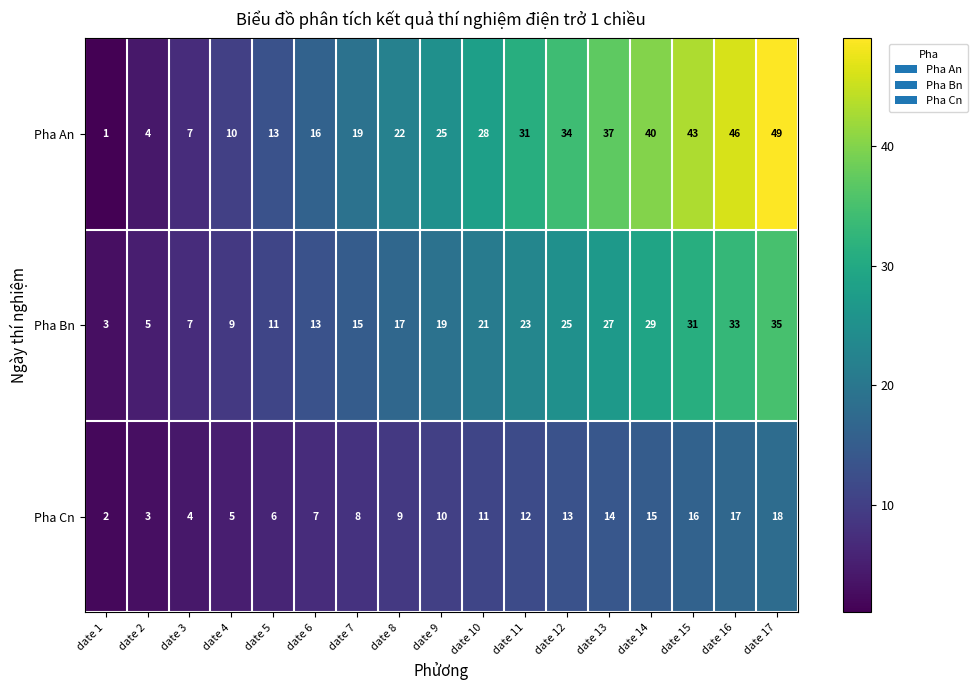

The Pha Cn series shows 14 at date 13. True or false?

True